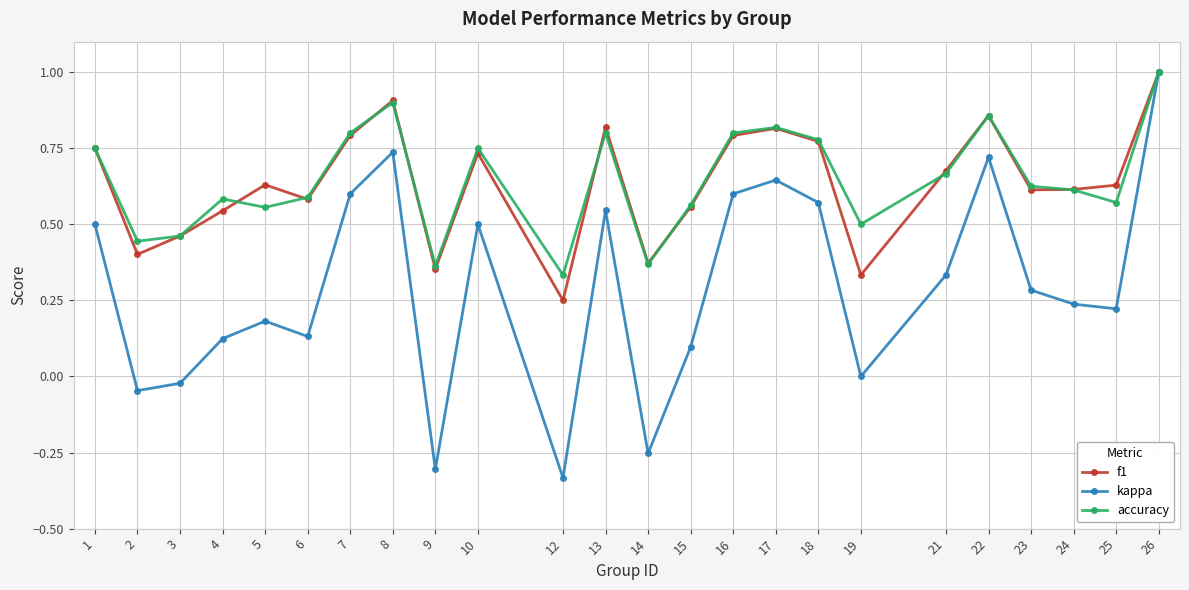

What is the total value across all series at 6?

1.3